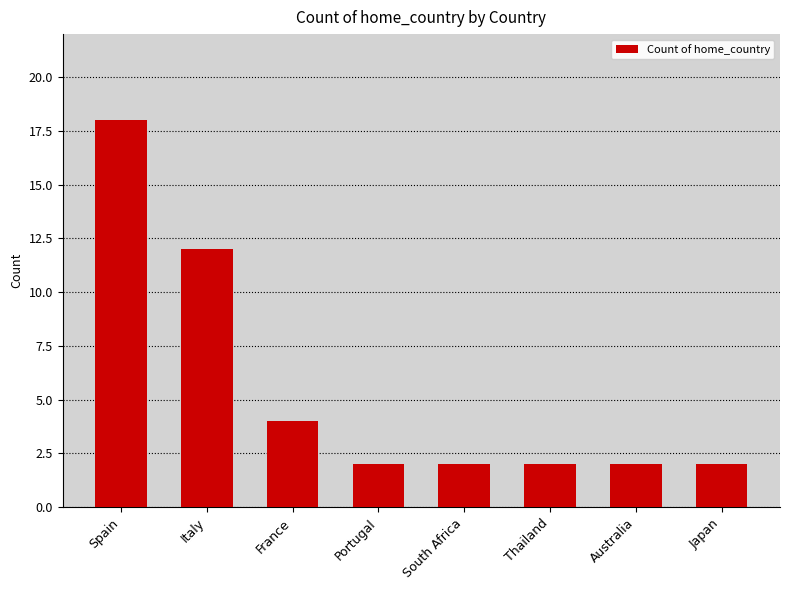

The chart shows a value of 3 at Portugal. True or false?

False